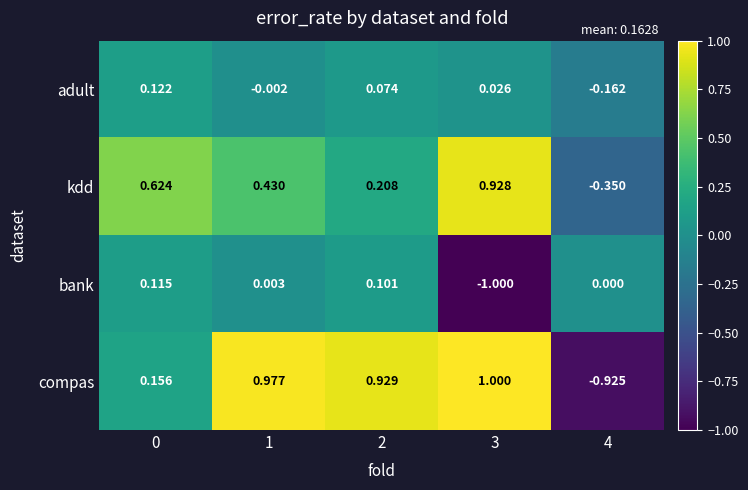

Which series has the widest spread of values?

compas